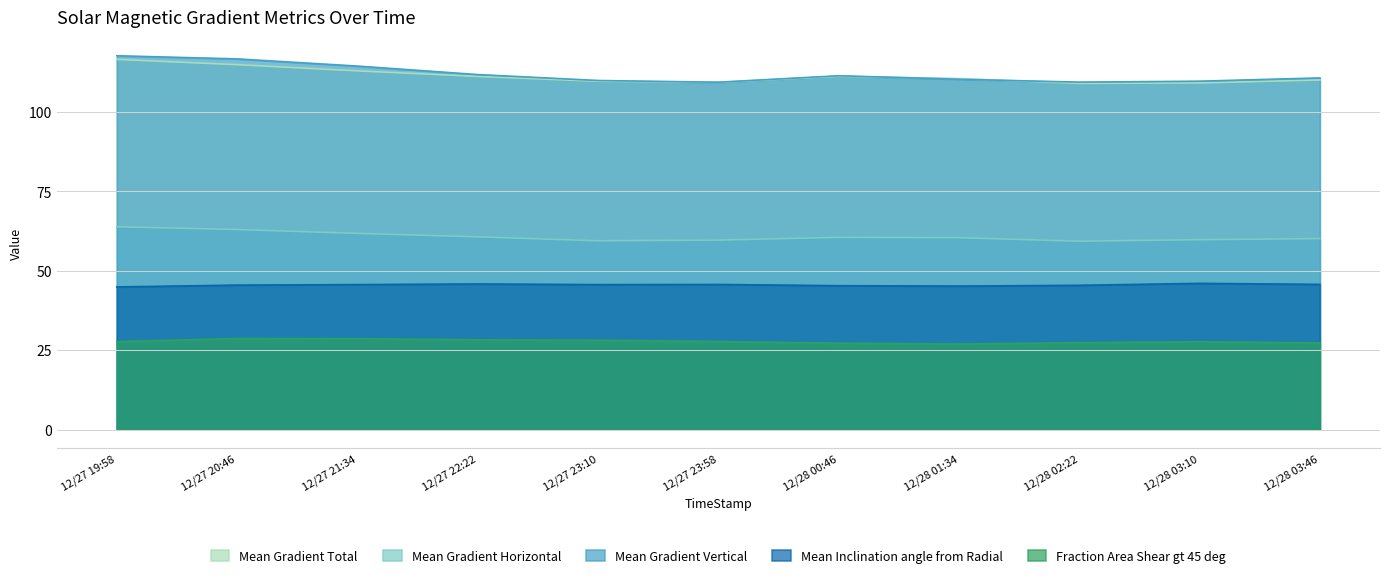

What is the difference between the maximum and second lowest values in the Mean Gradient Horizontal series?

4.4